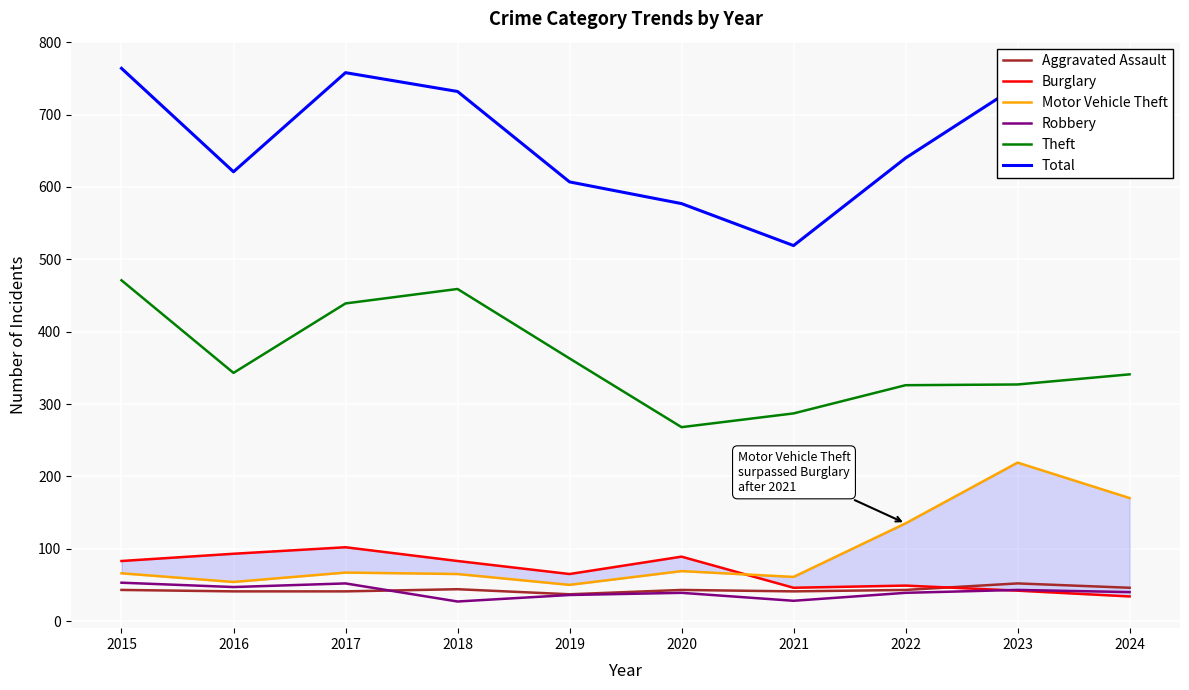

Which category has the highest value across all series?

2015